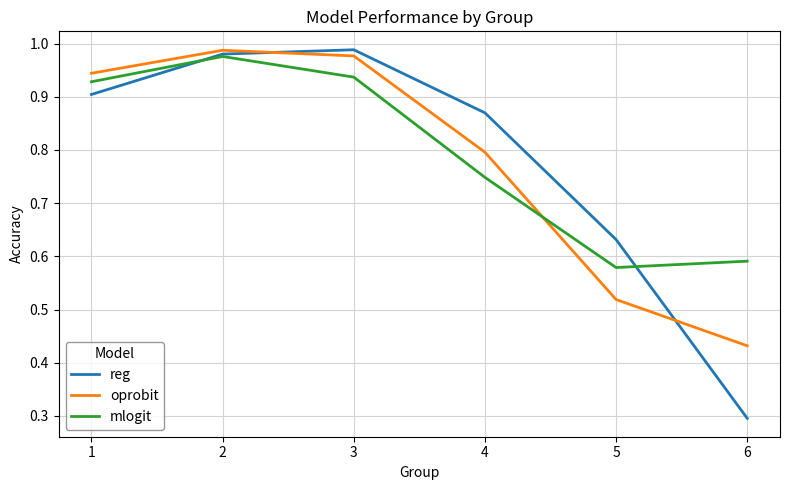

Which category has the lowest value in the reg series?

6